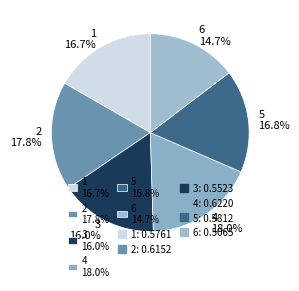

To the nearest percent, what portion does 3 represent?

16%